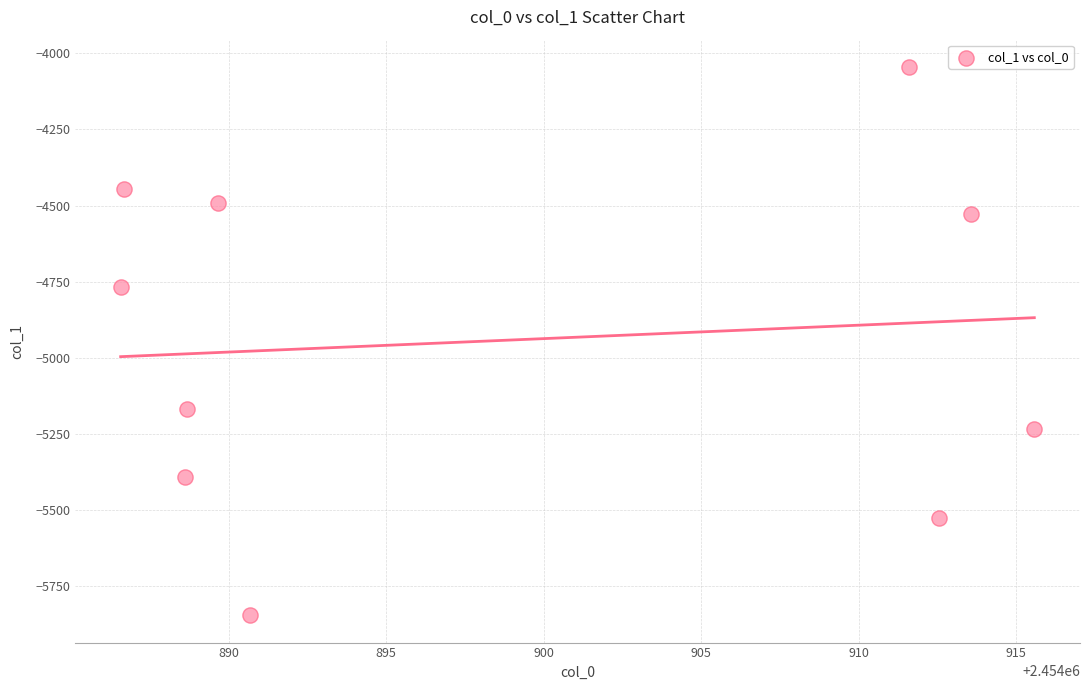

What is the average Y value?

-4943.4